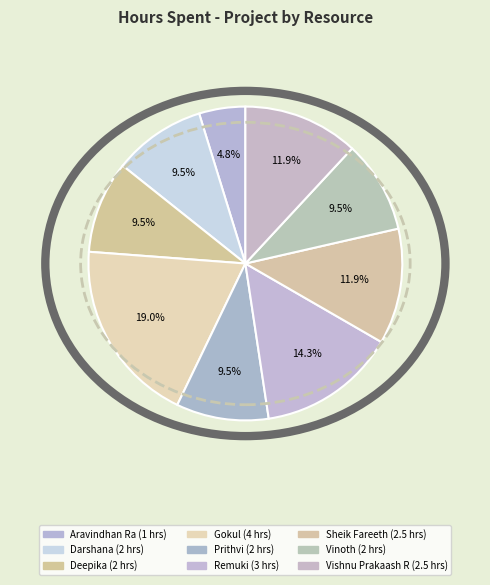

Approximately how many times larger is the value at Aravindhan Ra compared to Darshana?

0.5